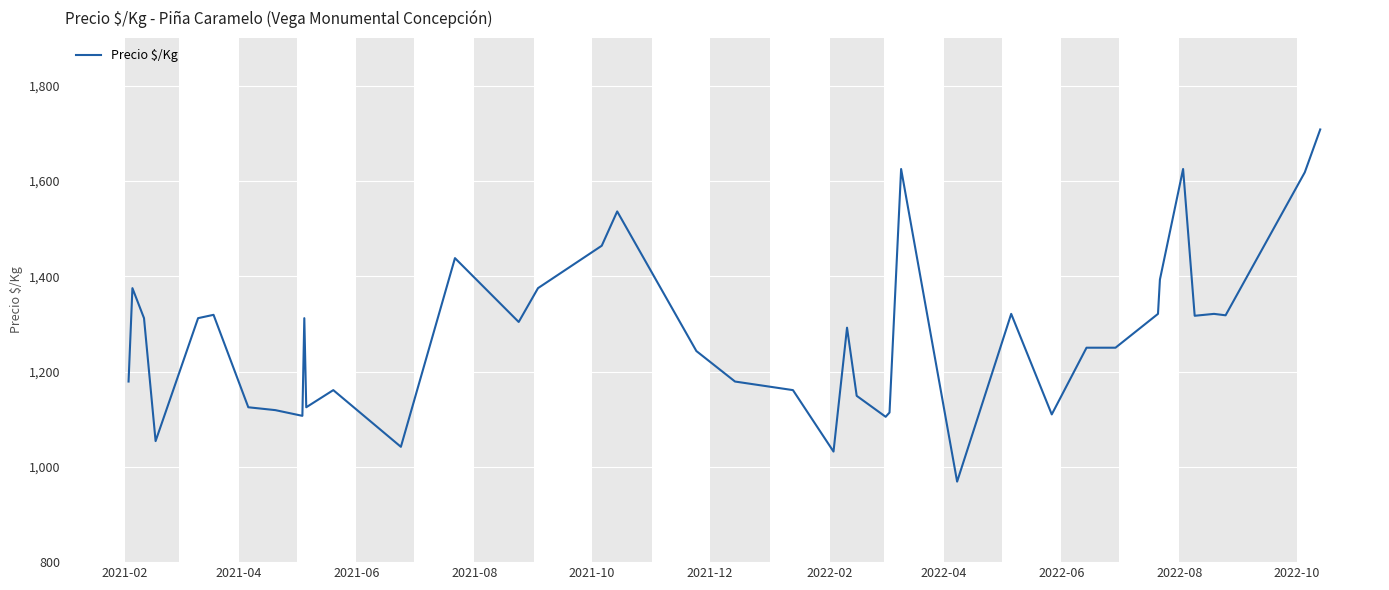

What is the maximum value shown in the chart?

1708